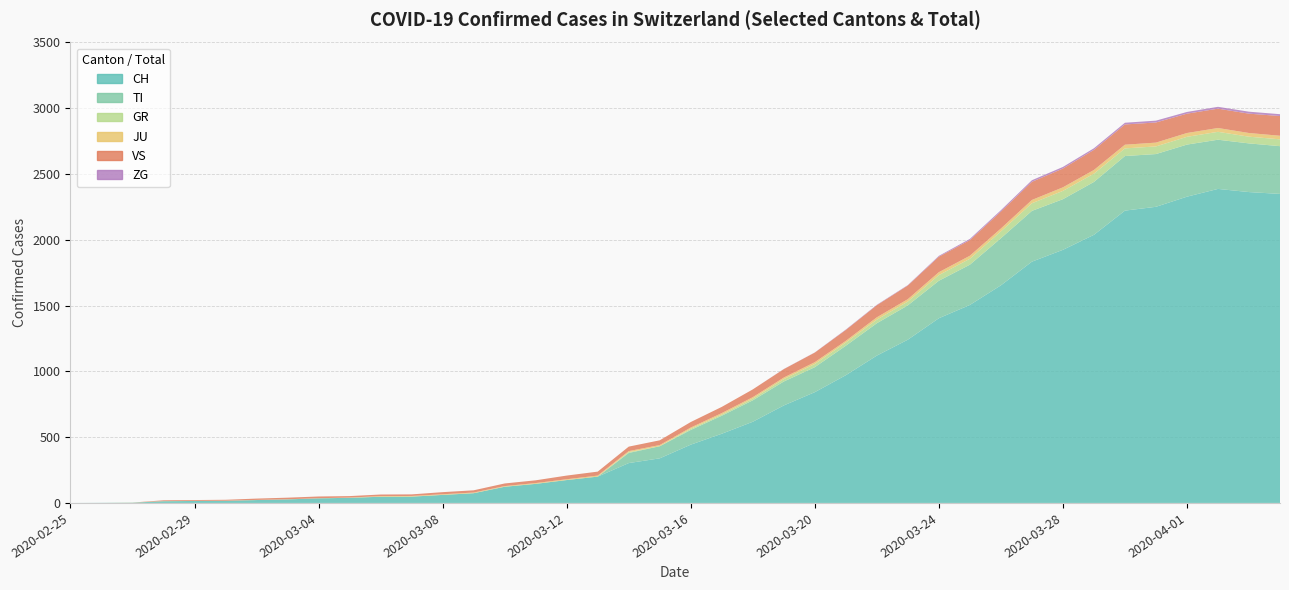

Where is VS nearest to the value 77?

2020-03-20